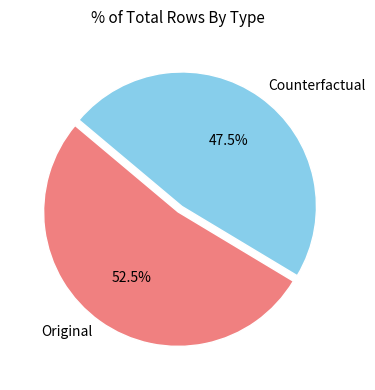

Do Counterfactual and Original together represent more than half of the pie?

Yes